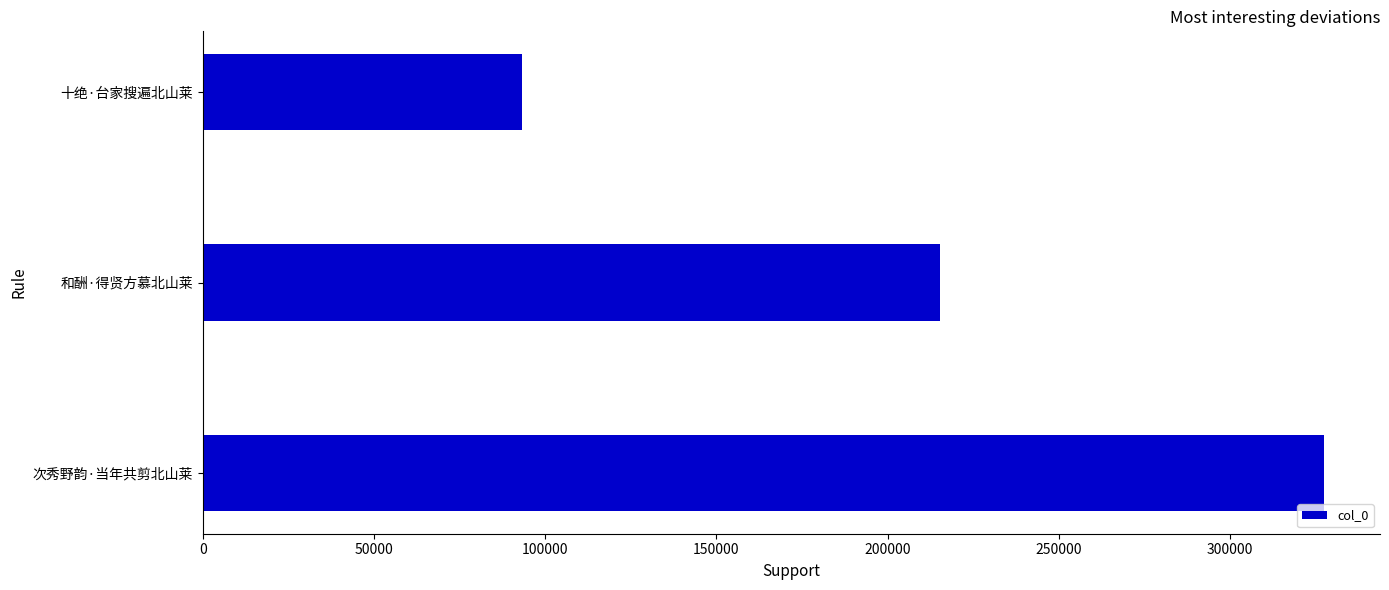

List the labels in order of value, smallest first.

十绝·台家搜遍北山莱, 和酬·得贤方慕北山莱, 次秀野韵·当年共剪北山莱